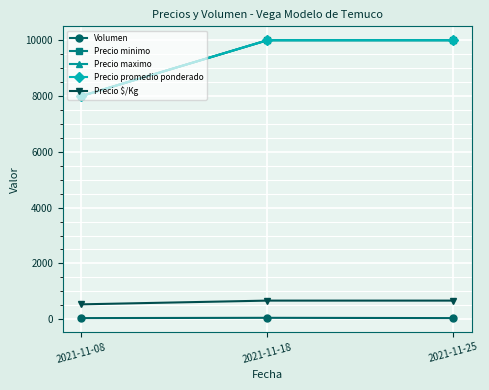

What is the lowest value of the Precio minimo series?

8000